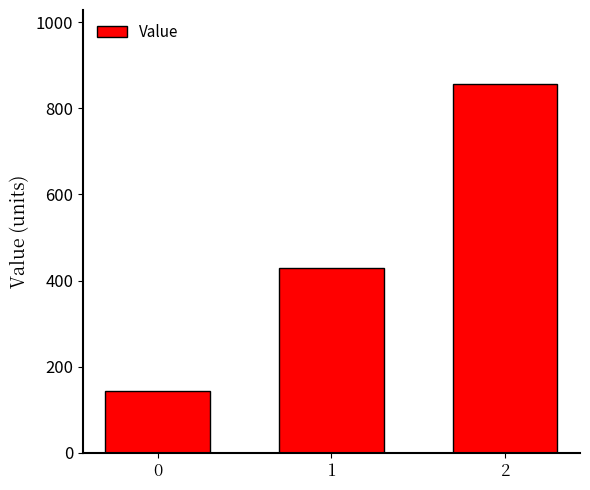

What is the change in value from 0 to 1?

+285.7